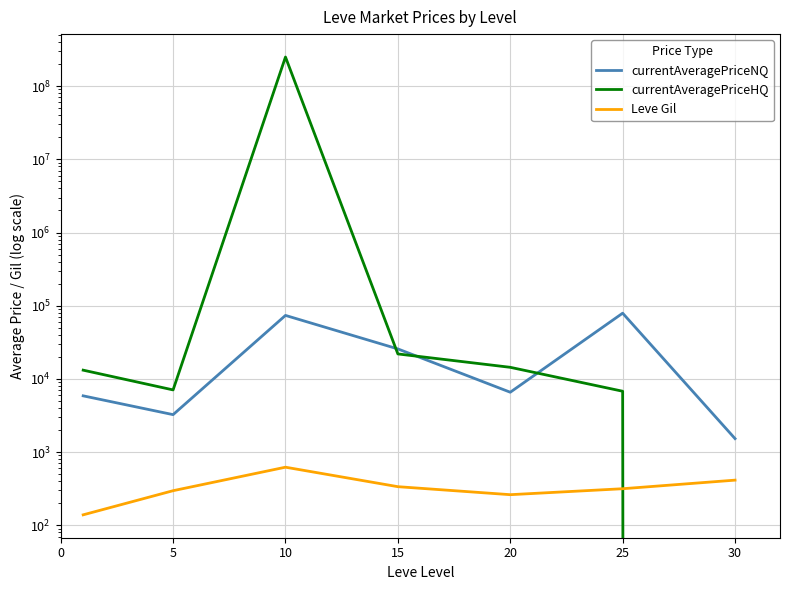

How many interior local valleys does the currentAveragePriceHQ series have?

1